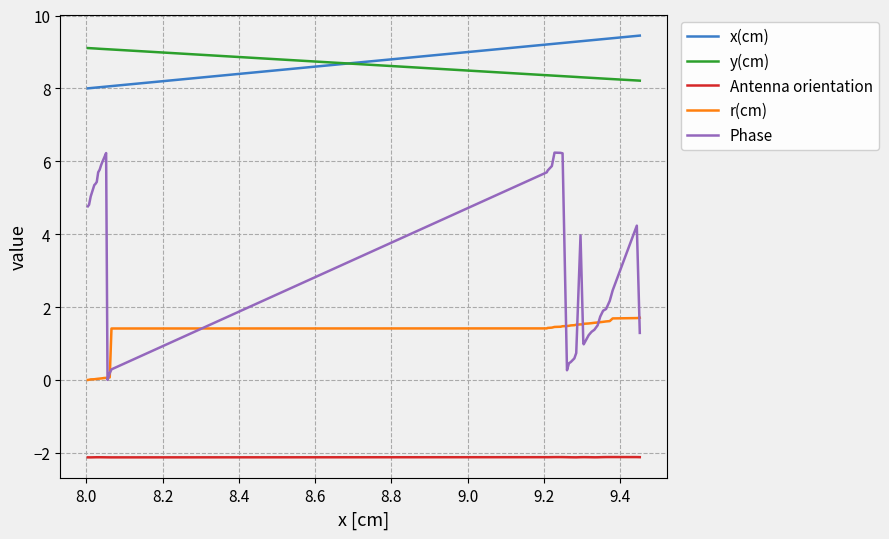

How many lines are shown in the chart?

5